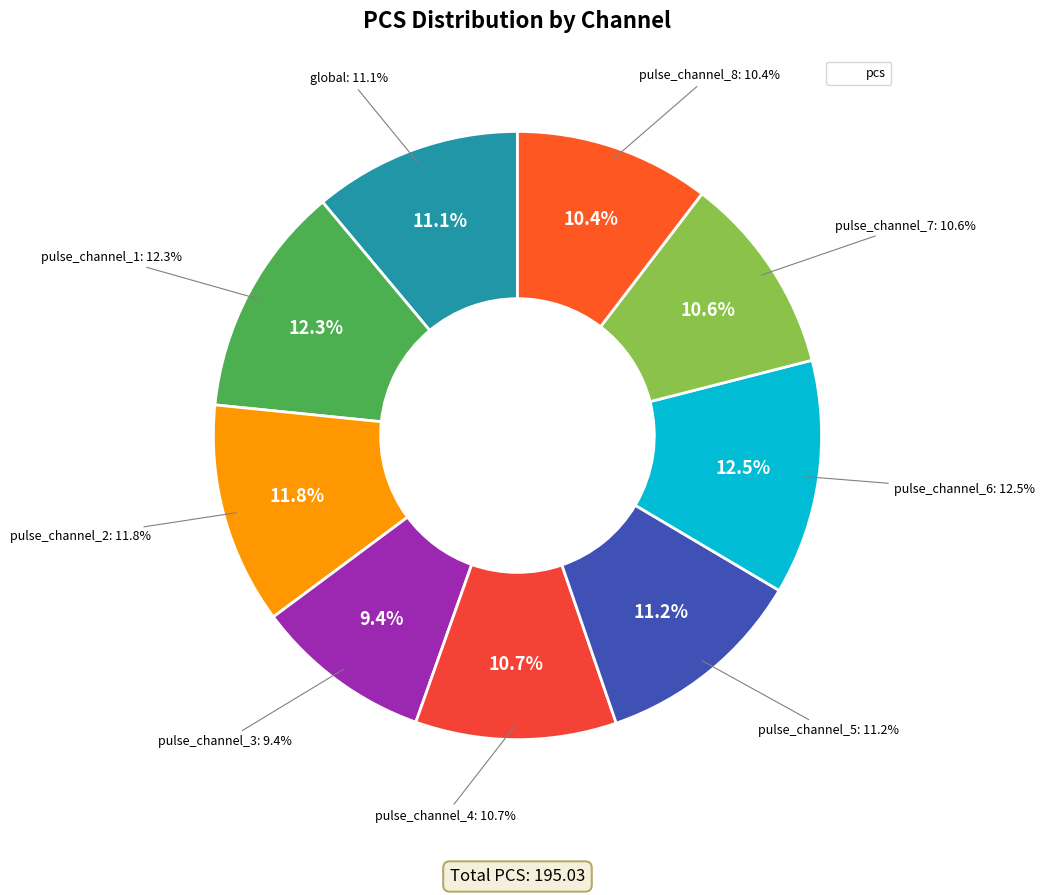

Rank the categories by value from highest to lowest.

pulse_channel_6, pulse_channel_1, pulse_channel_2, pulse_channel_5, global, pulse_channel_4, pulse_channel_7, pulse_channel_8, pulse_channel_3